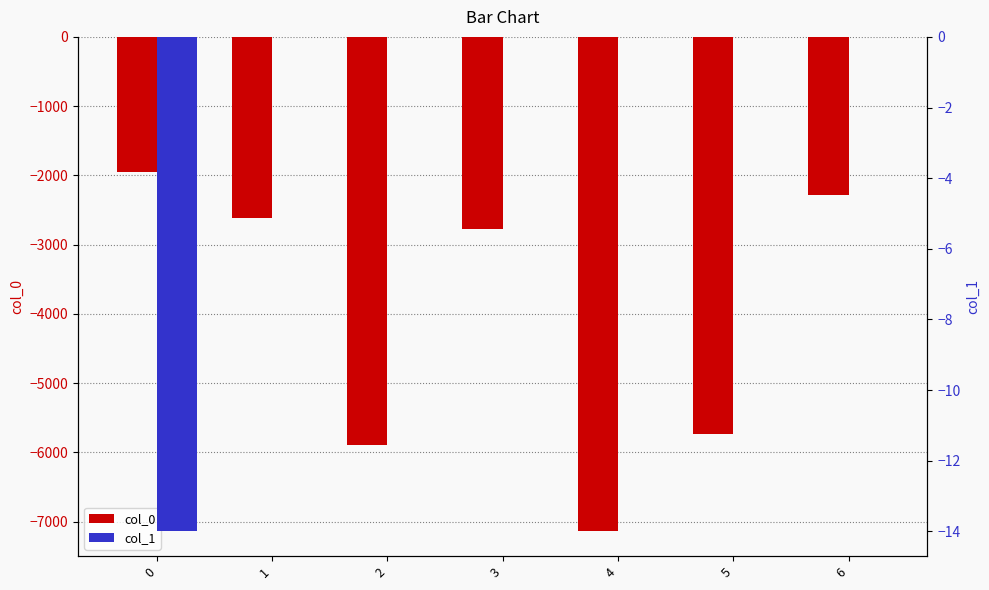

What is the spread (max minus min) of values at 1?

2618